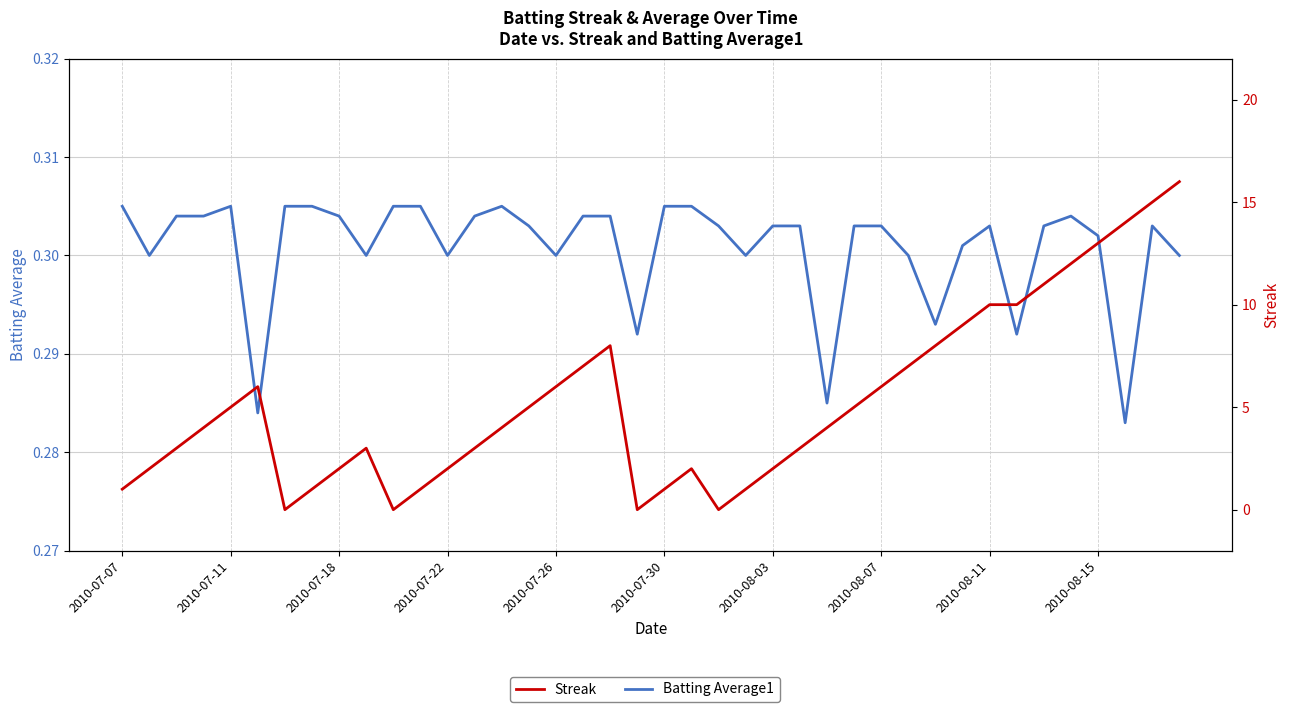

The Streak series shows 7.7 at 35. True or false?

False